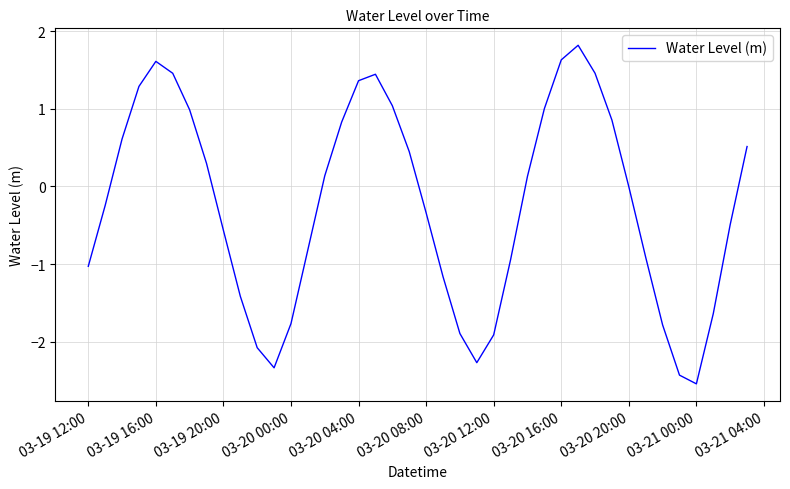

What is the smallest value displayed?

-2.5